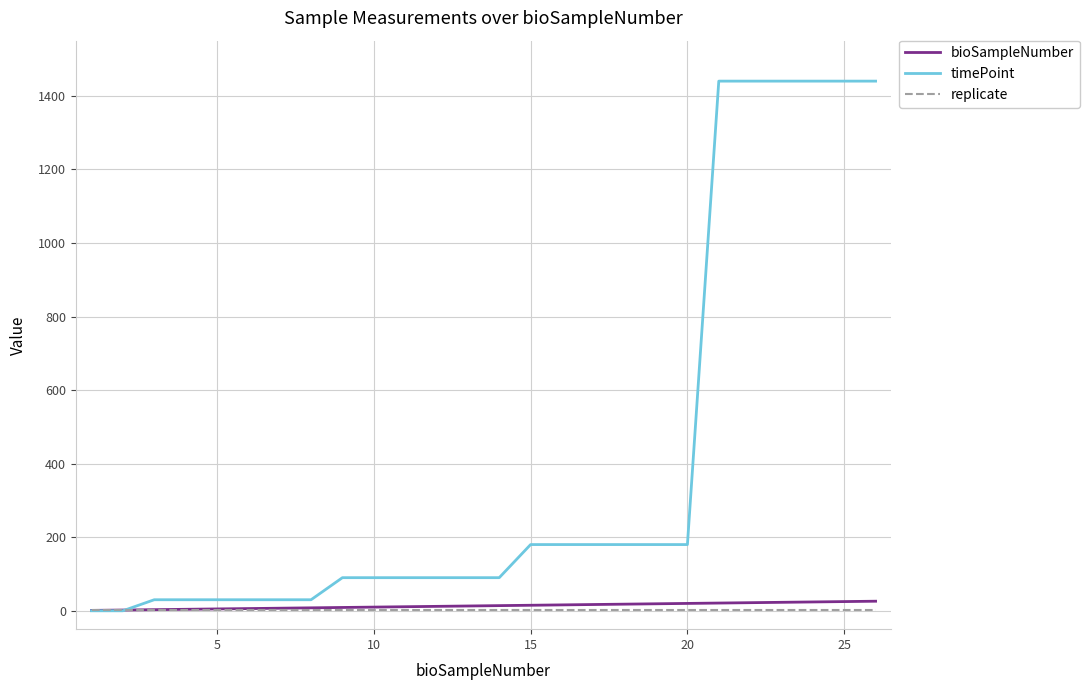

What is the greatest value displayed?

1440